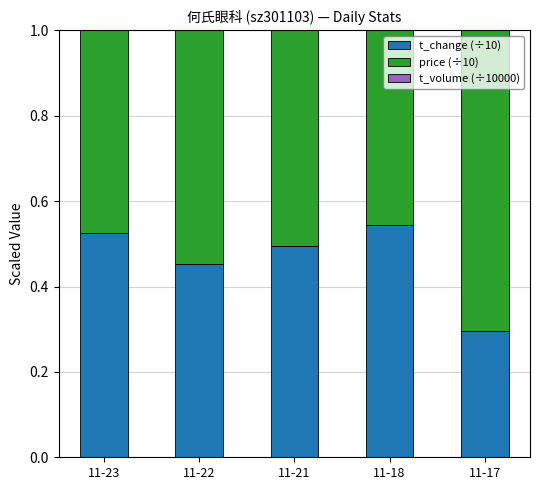

What is the sum of the t_change (÷10) values at 11-22 and 11-21?

0.9